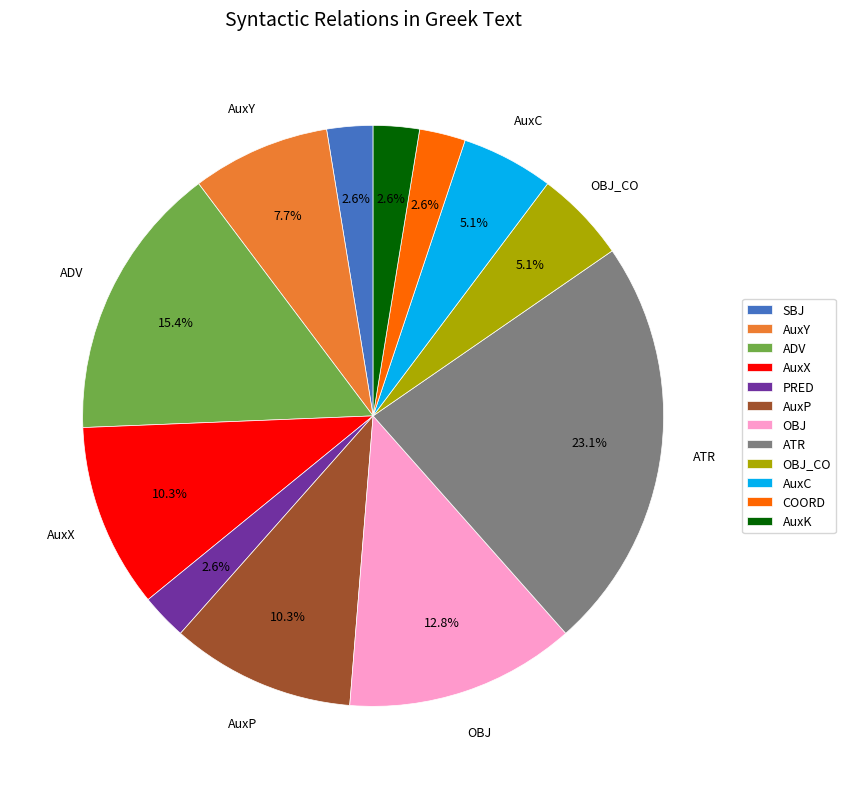

What is the ratio of the value at AuxC to the value at SBJ?

2.0